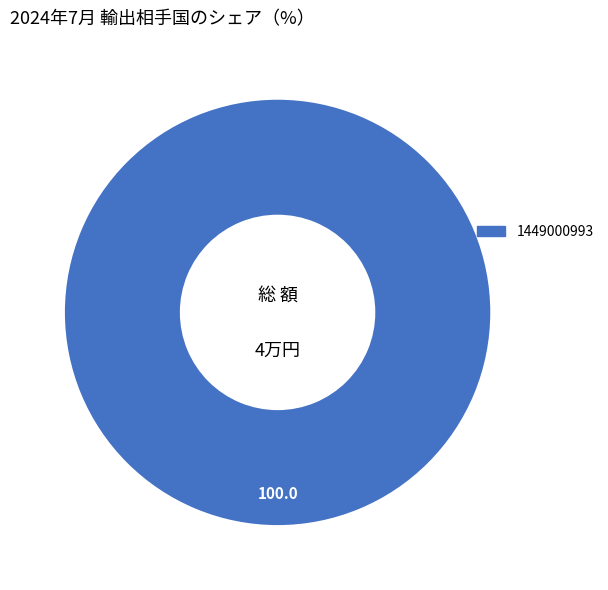

Does any single category account for the majority?

Yes